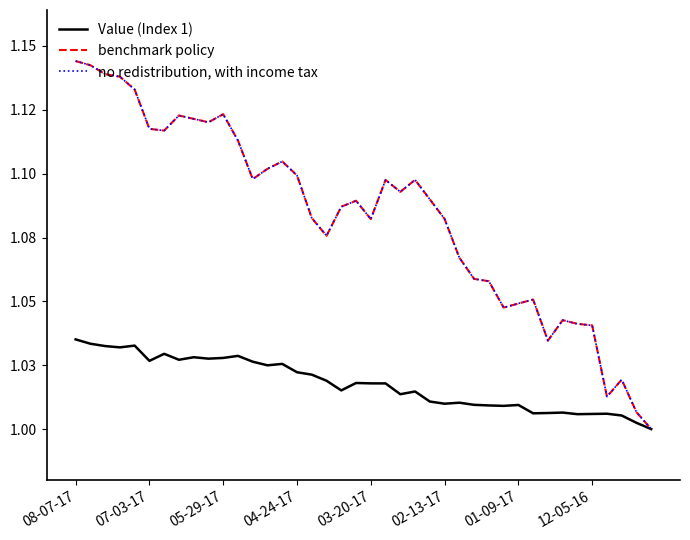

Which series has the largest total across all categories?

benchmark policy